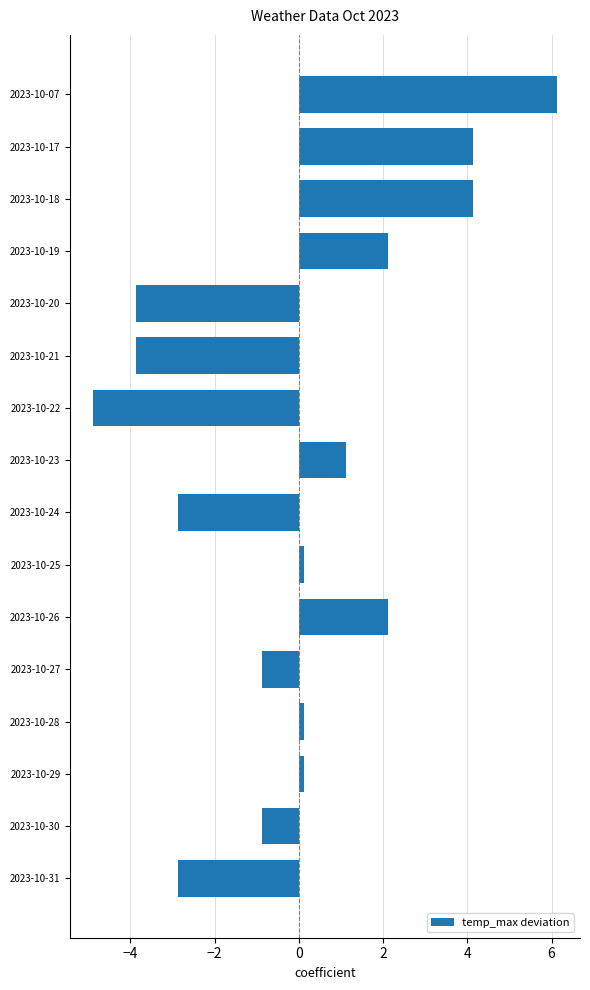

Count the number of values greater than 0.

9